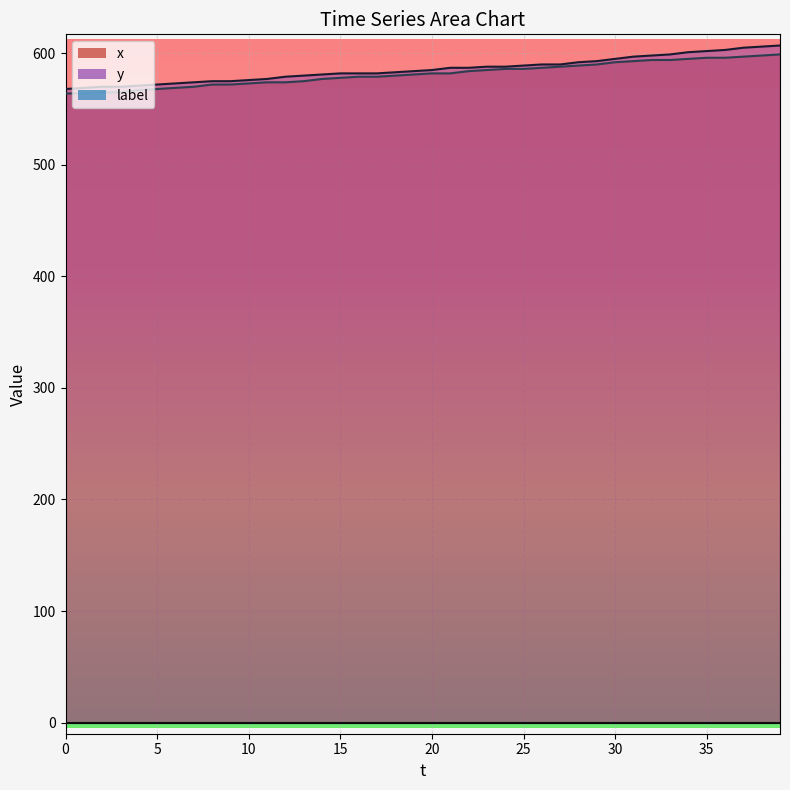

Which series changed the most between 13 and 33?

x